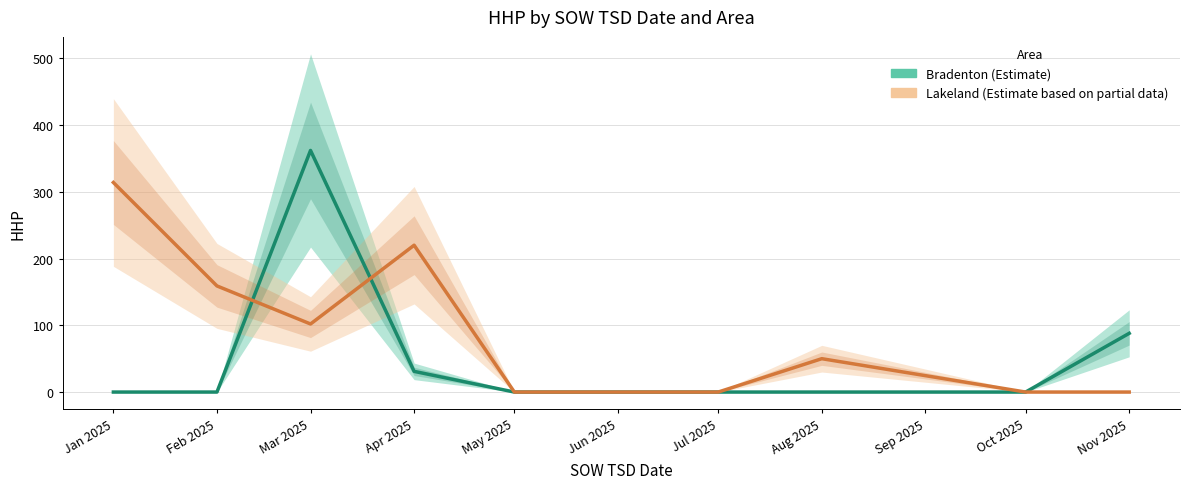

What are all the series names shown in the legend?

Bradenton, Lakeland